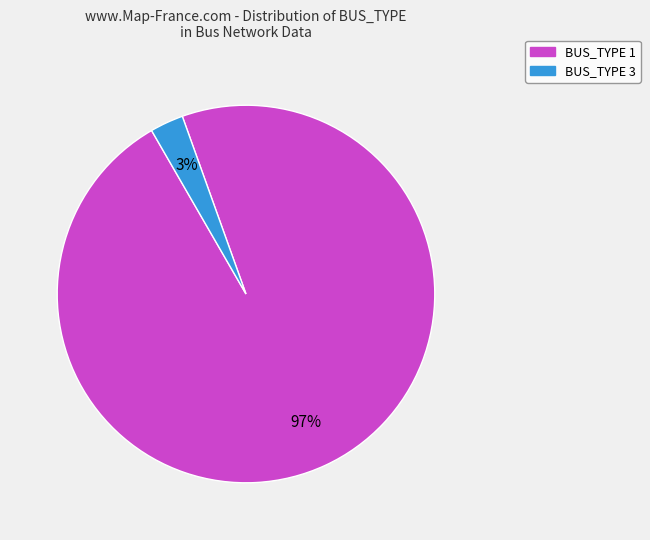

Count the number of slices in the pie.

2